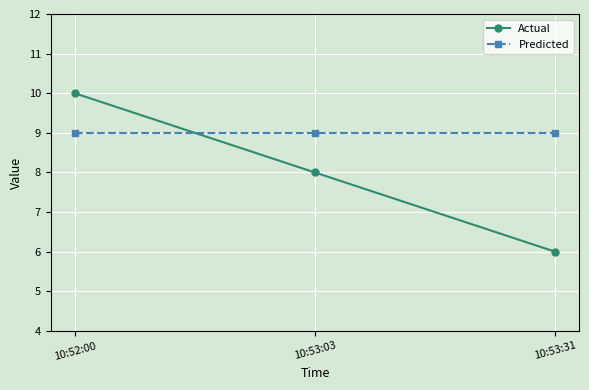

What is the value of the Predicted point at the 2nd from the left?

9